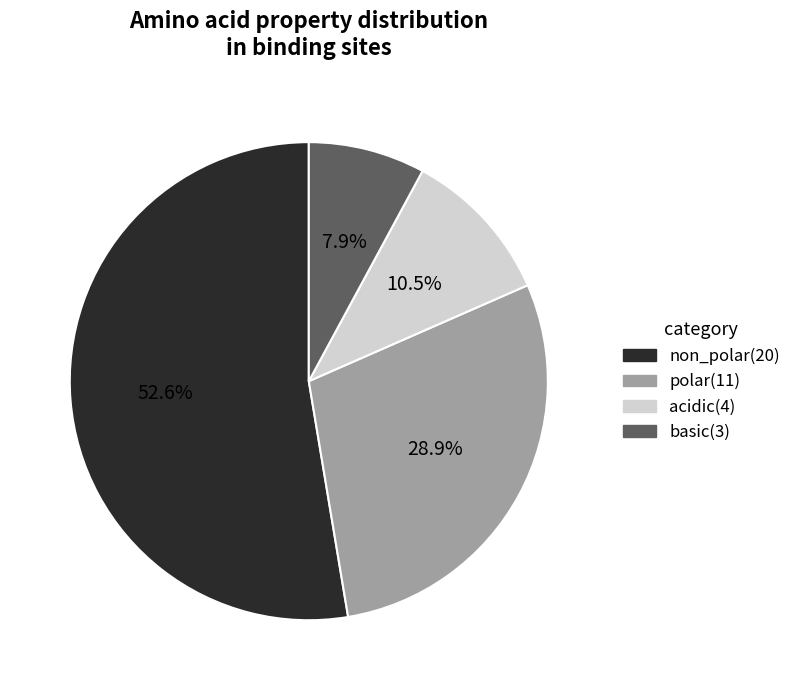

Which slice is the largest?

non_polar